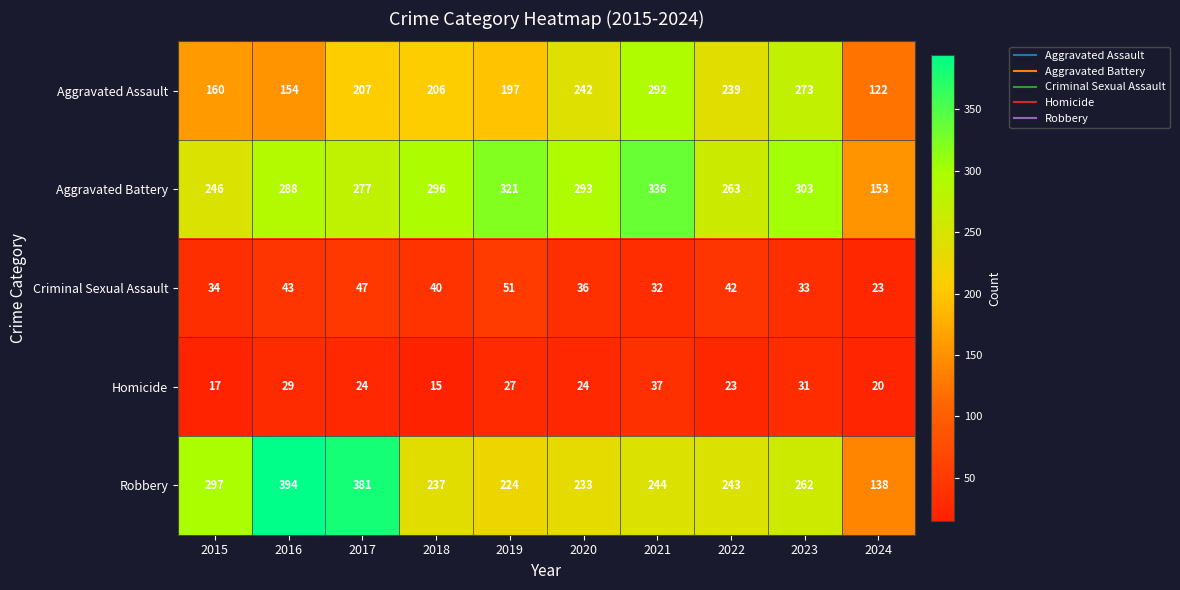

What is the average value of the Aggravated Assault series?

209